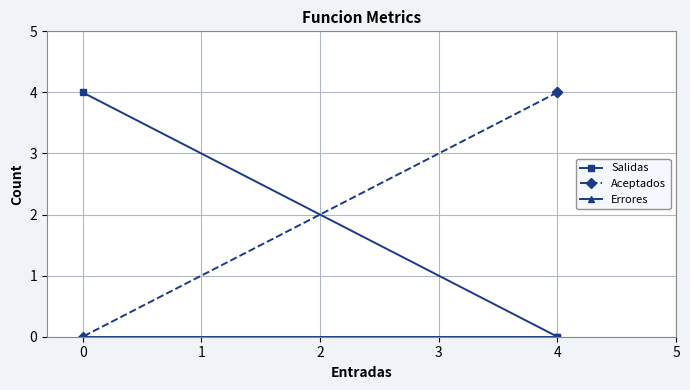

Rank the series by their average value, from highest to lowest.

Aceptados, Salidas, Errores